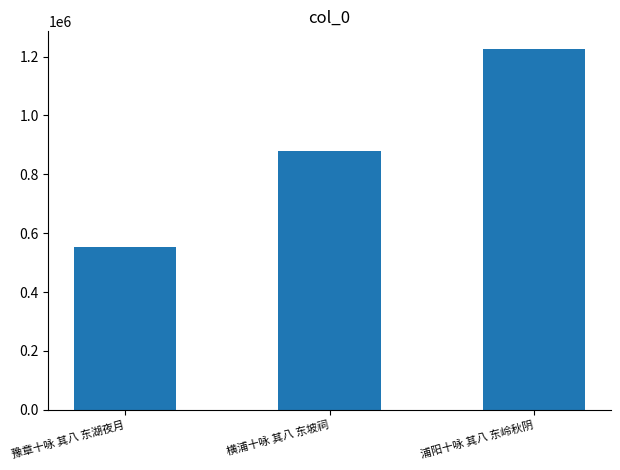

What is the approximate value at 浦阳十咏 其八 东岭秋阴?

1224629